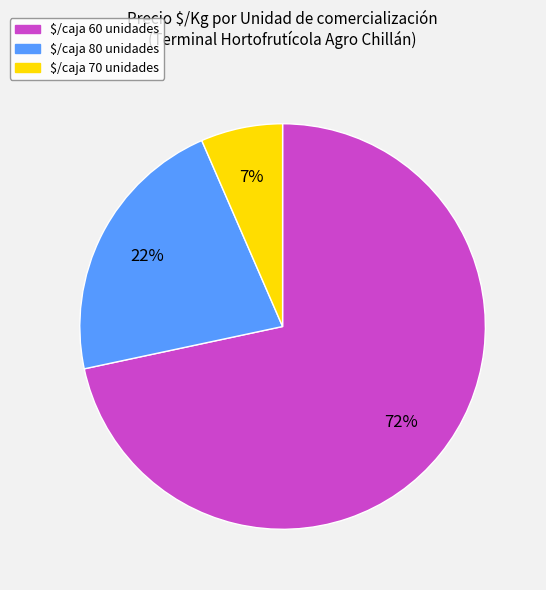

To the nearest percent, what is the average slice percentage?

33%